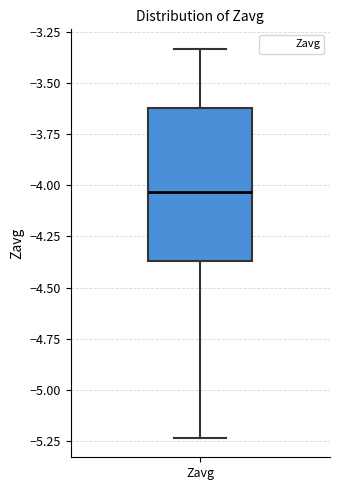

Where does the median line of the box for Zavg sit on the y-axis? The values are not printed on the chart, so give them approximately, as read against the axis.

-4.05